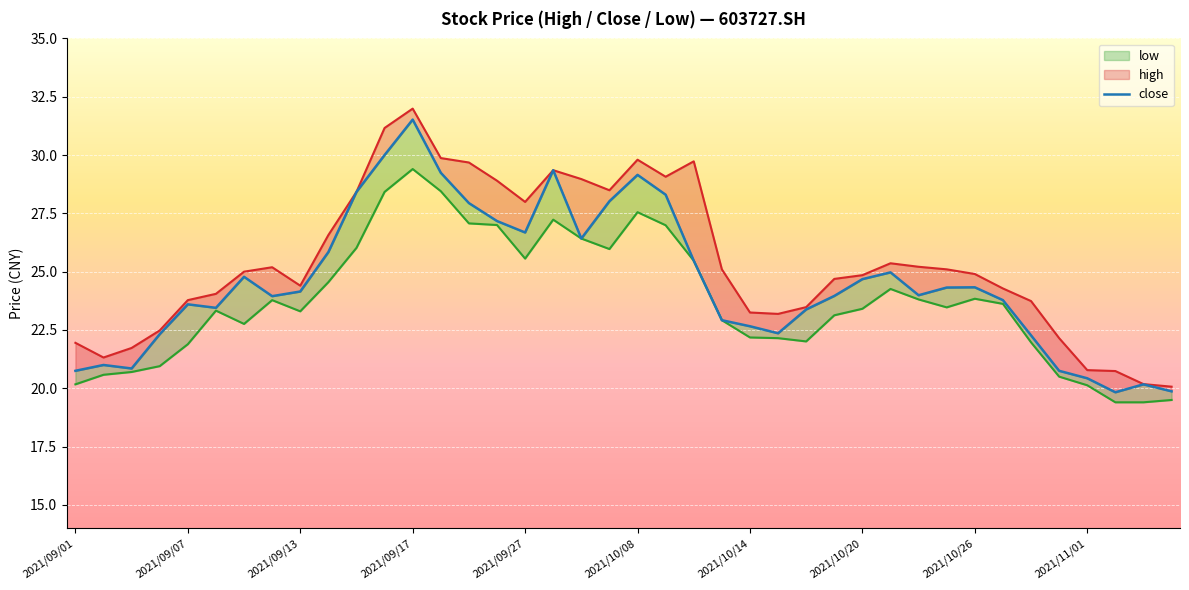

True or false: low and high intersect in this chart.

False